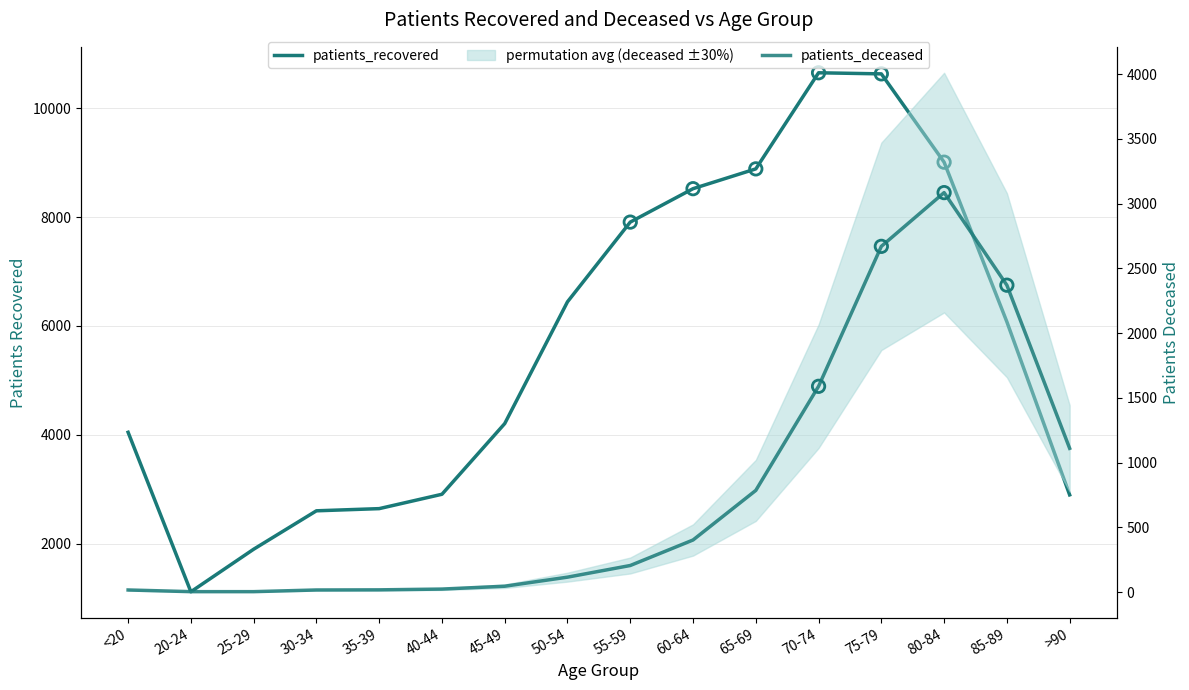

Which series has the largest total across all categories?

patients_recovered